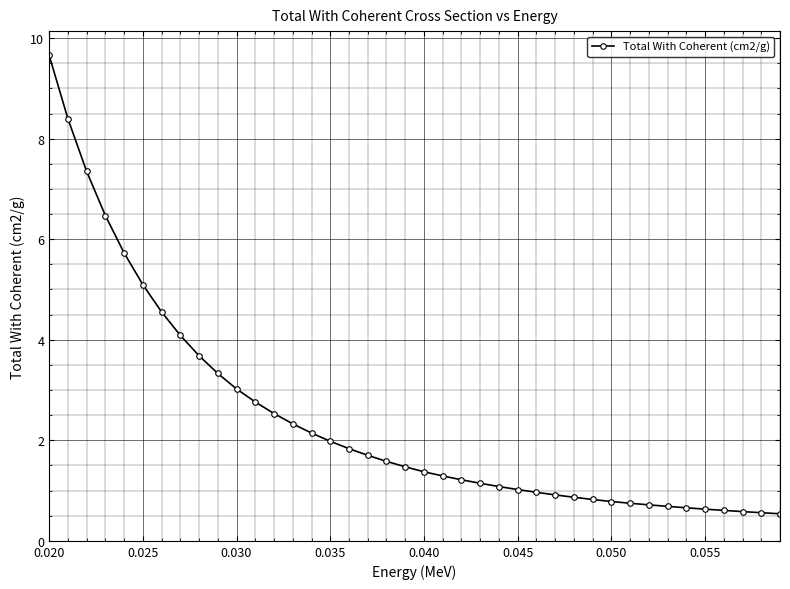

How many series are shown in this chart?

1